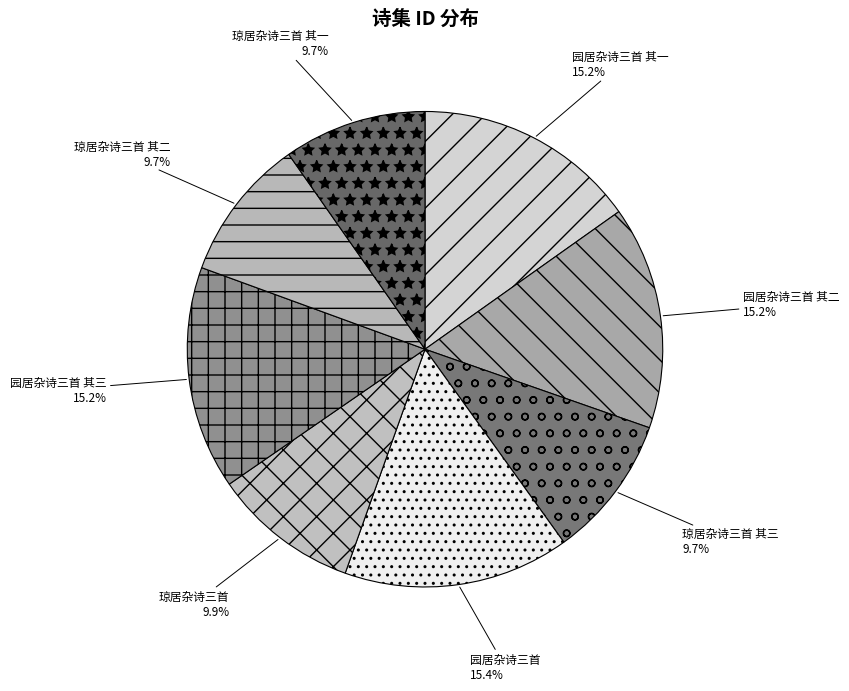

Approximately how many times larger is the value at 园居杂诗三首 compared to 园居杂诗三首 其三?

1.0